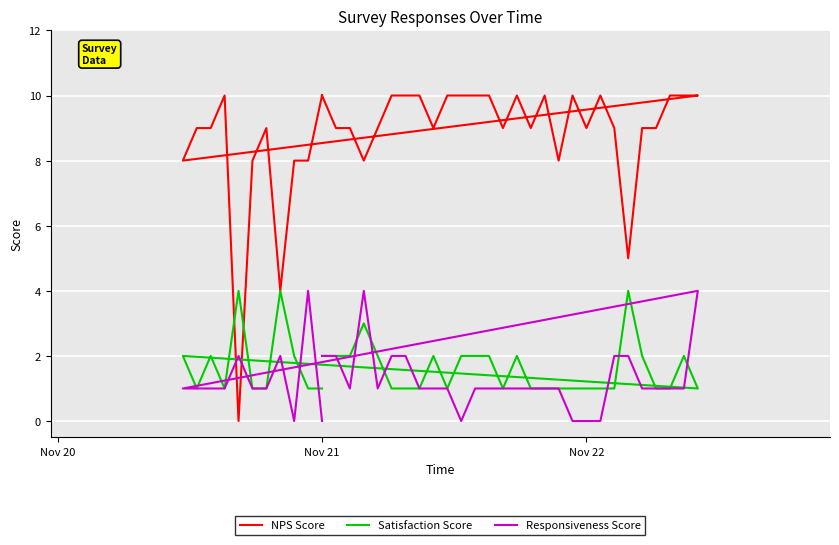

How many data points in Responsiveness Score are less than 1?

6